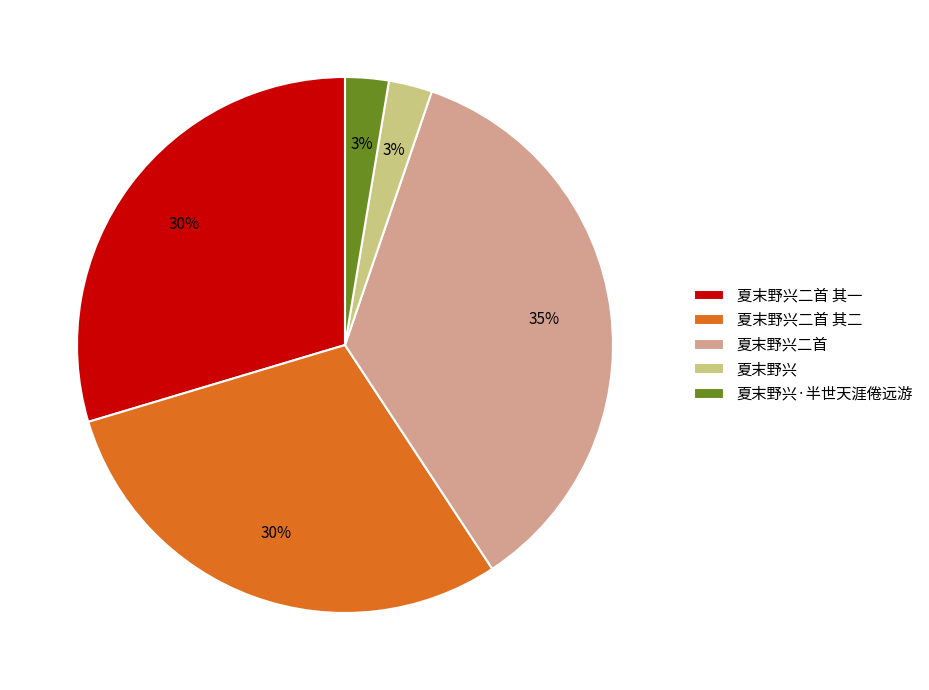

Combined, do 夏末野兴二首 and 夏末野兴·半世天涯倦远游 account for over 50%?

No